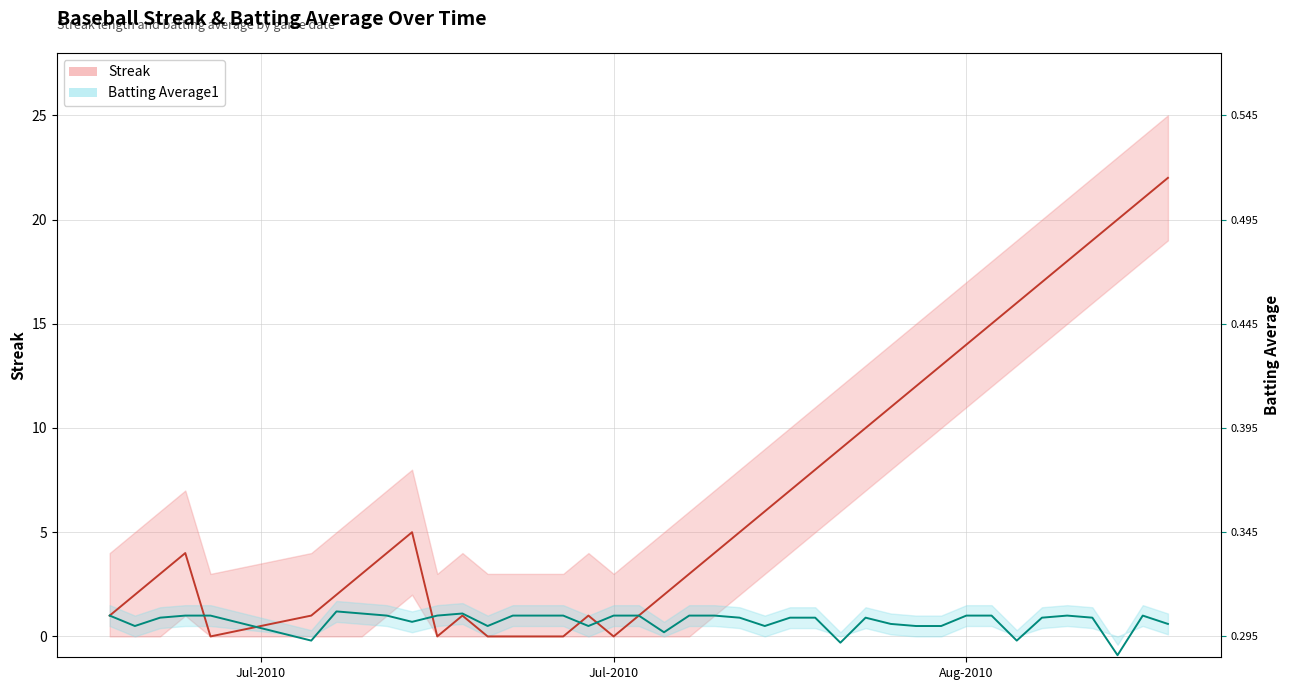

Is the value of Batting Average1 at 2010-08-10 greater than the value of Streak at 2010-07-24?

Yes